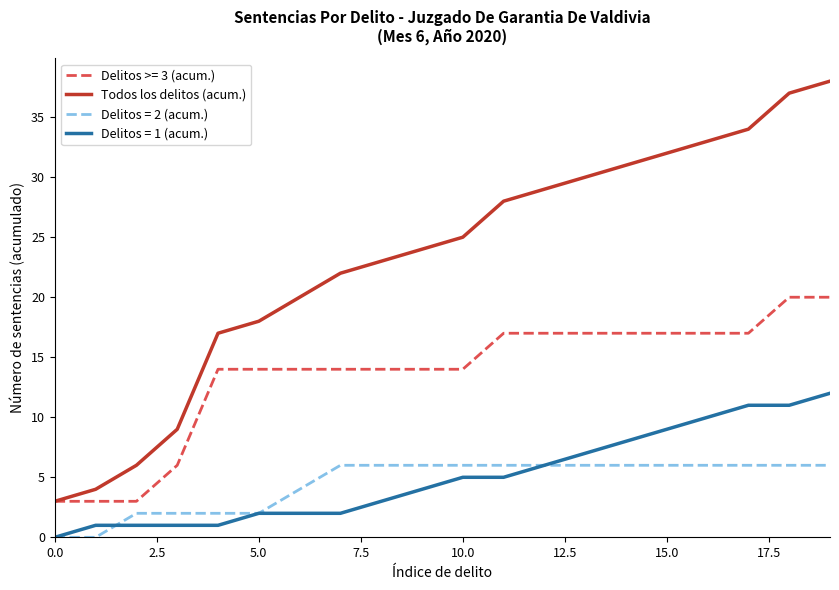

List the series in order of their peak value, lowest first.

Delitos = 2 (acum.), Delitos = 1 (acum.), Delitos >= 3 (acum.), Todos los delitos (acum.)